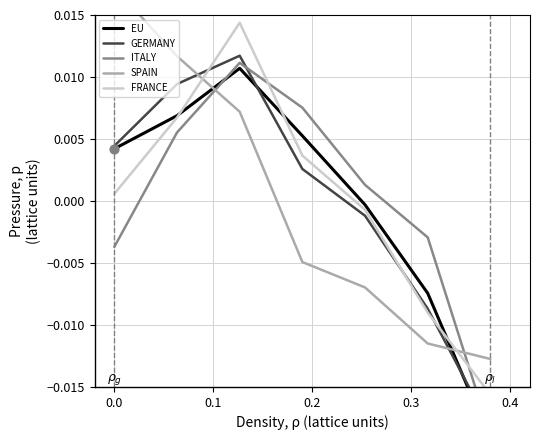

Which series has the widest spread of Y values?

EU